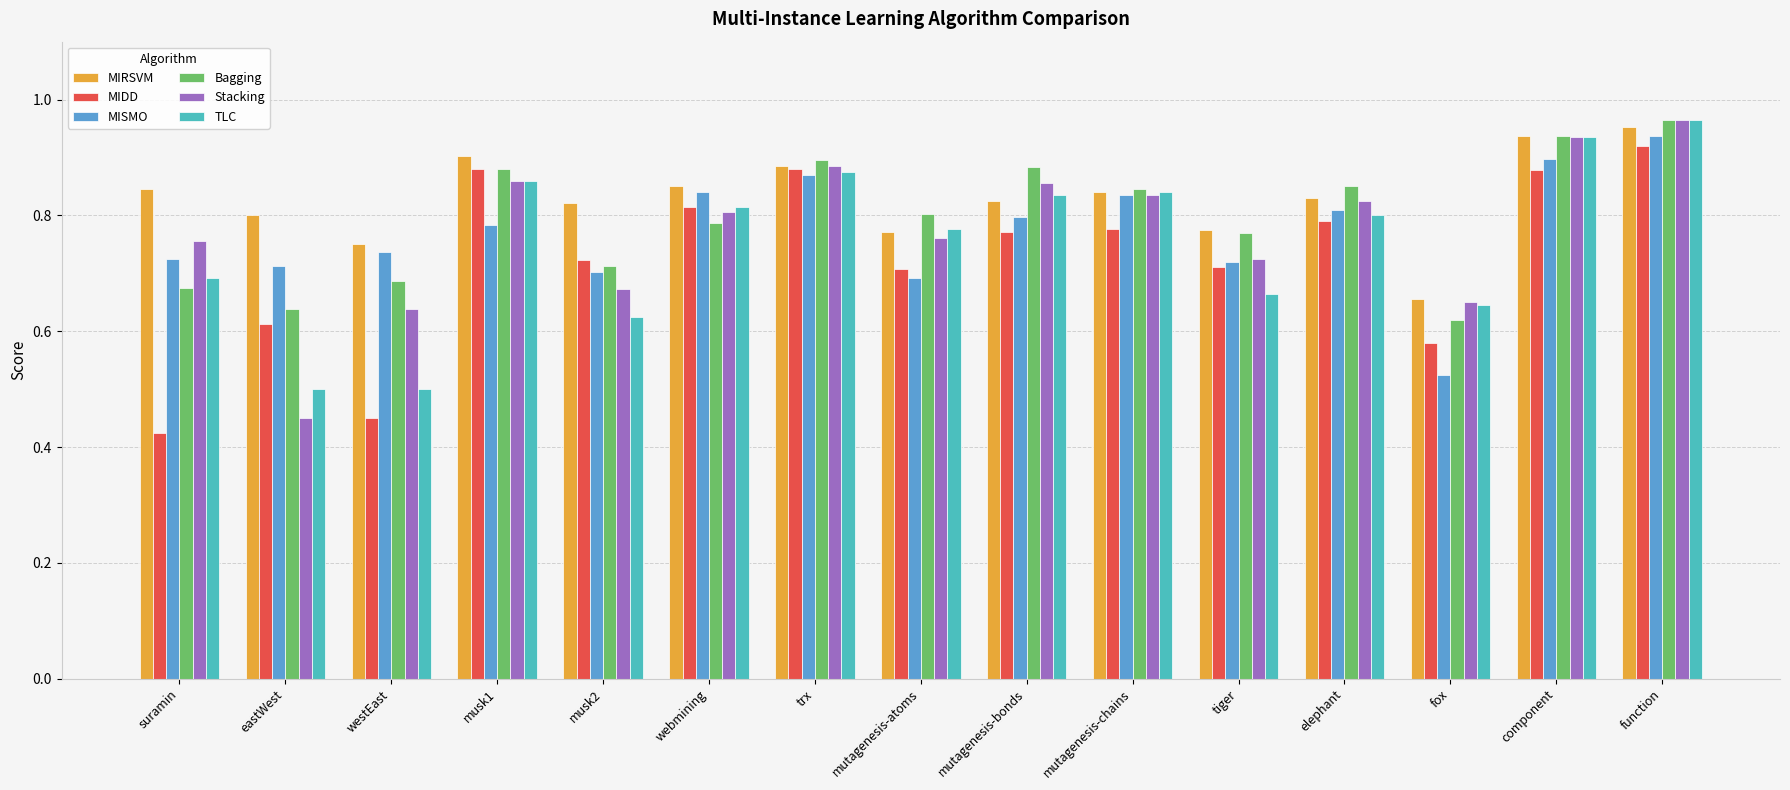

What is the sum of all TLC values?

11.3